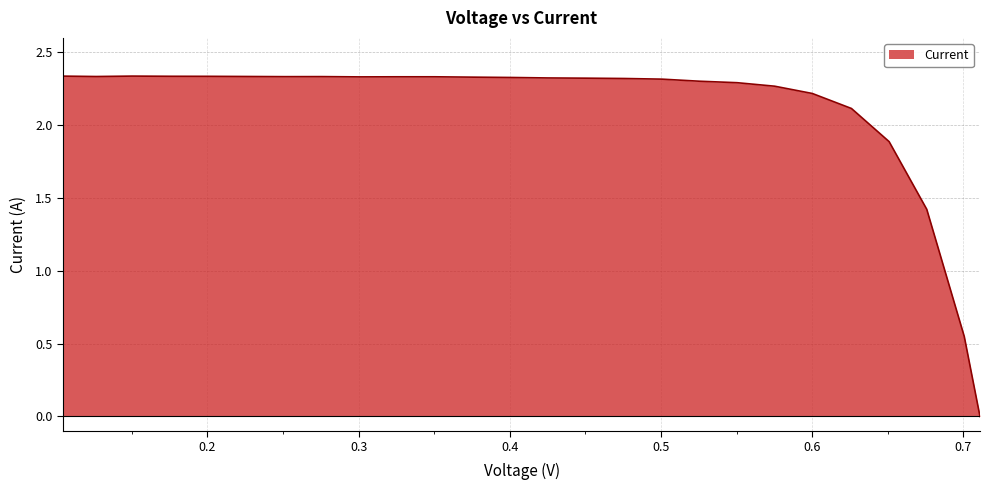

How many series are shown in this chart?

1